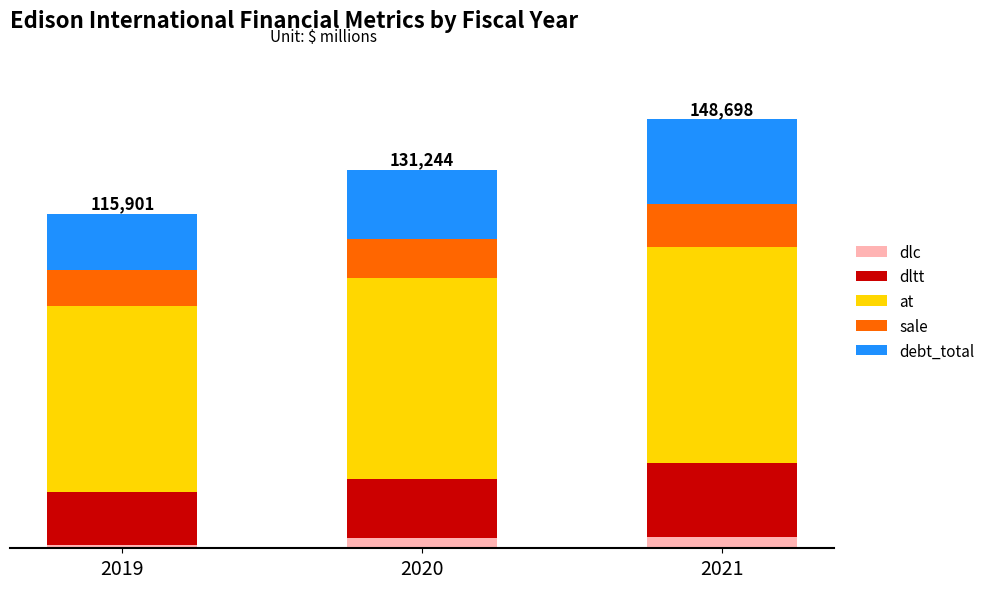

Are the bars horizontal?

No